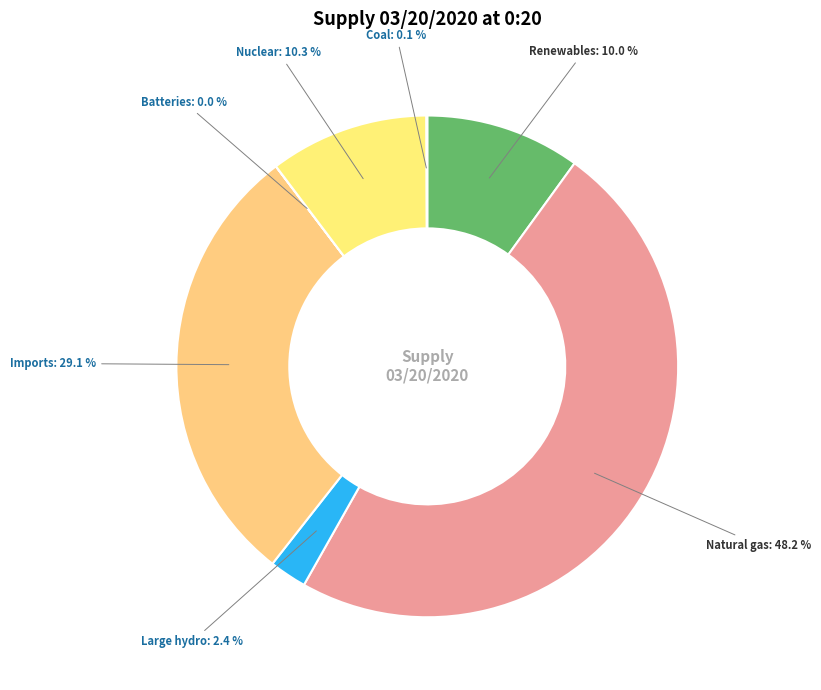

What percentage do Large hydro and Imports together represent?

31.5%